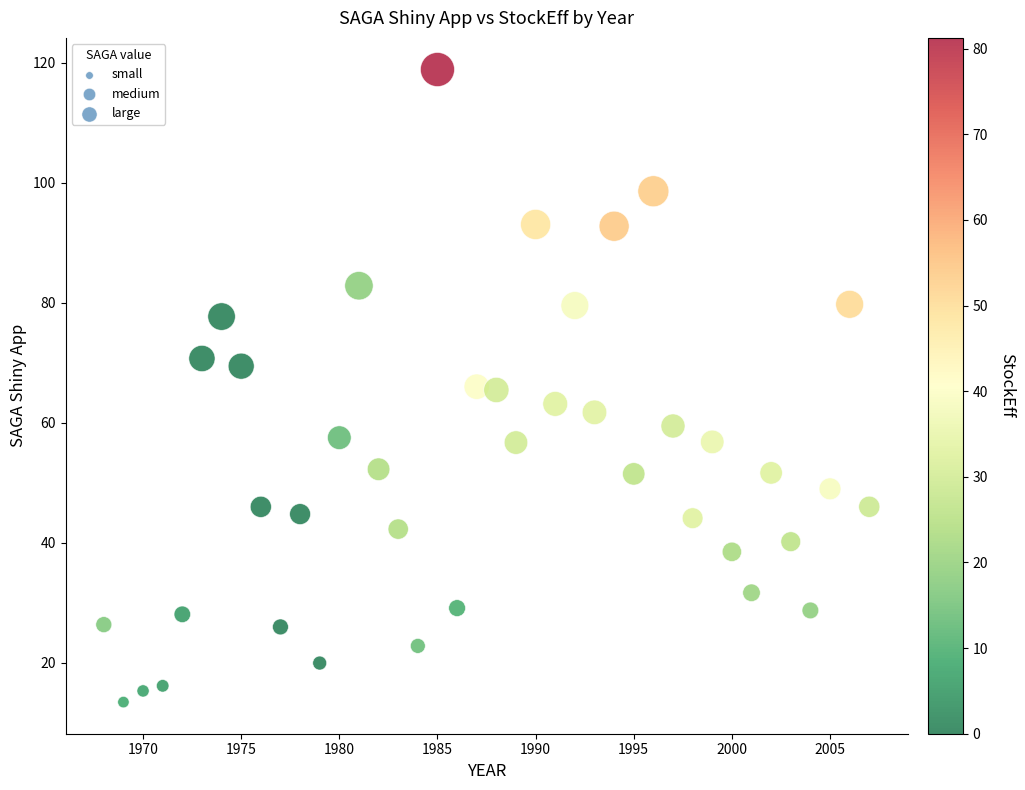

What is the range of X values (max minus min)?

39.0